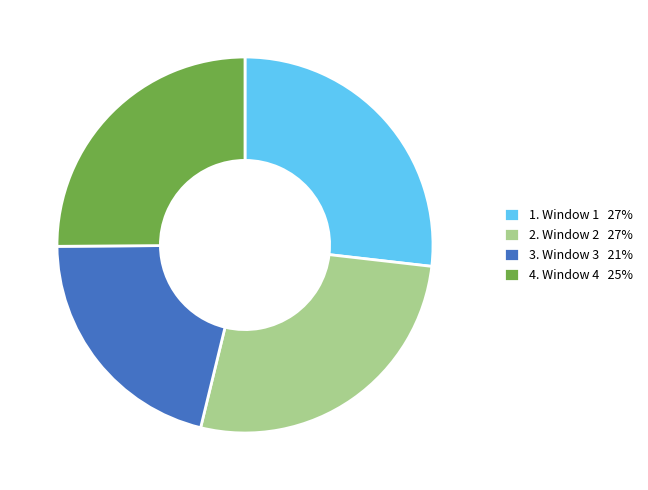

Is the sum of 4. Window 4 25% and 1. Window 1 27% greater than half?

Yes